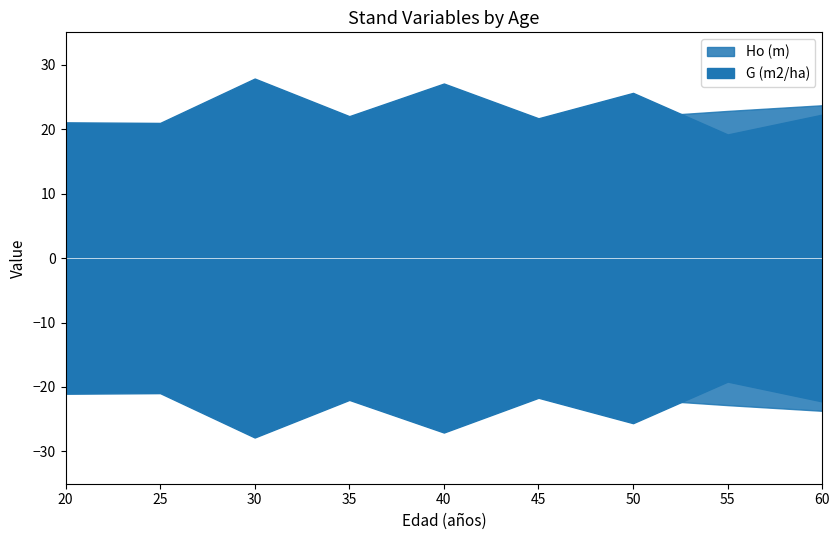

The G (m2/ha) series shows 37.7 at 45. True or false?

False